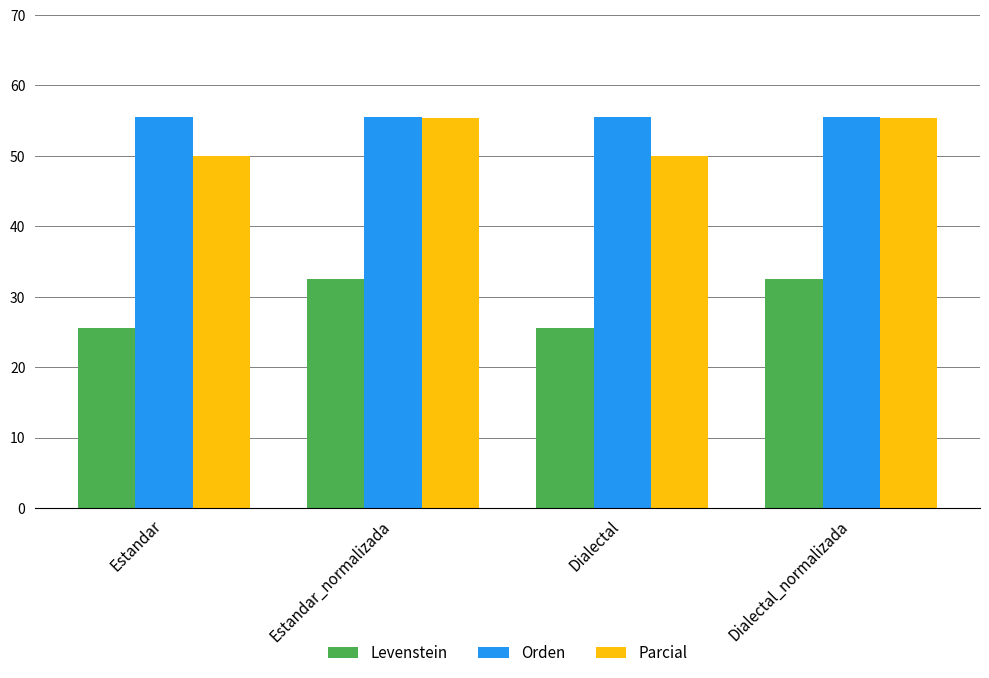

What is the label of the 4th bar from the right?

Estandar